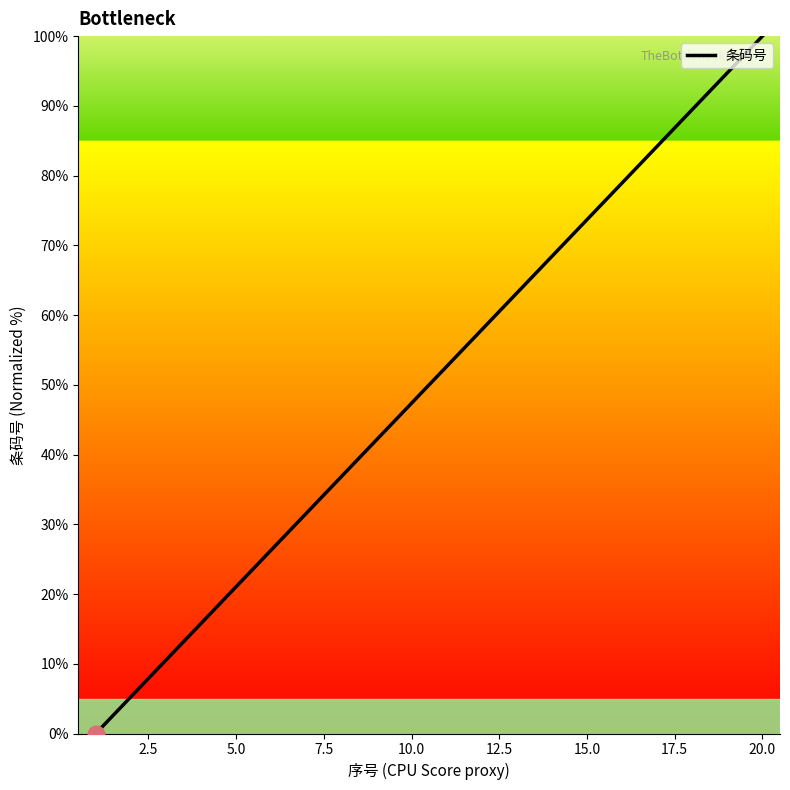

What is the difference between the maximum and minimum values?

100.0